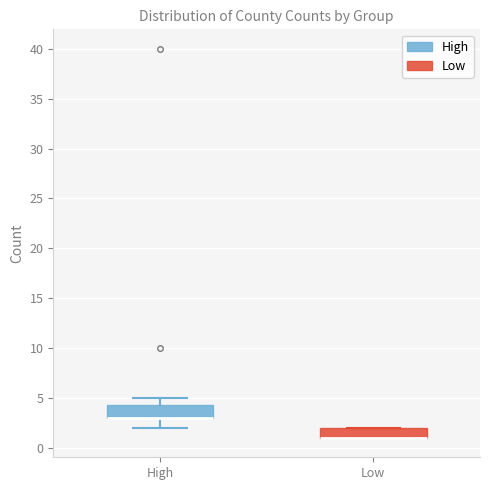

Reading left to right, read every box against the y-axis: the position of its median line, the range the box covers, and the ends of its whiskers. The values are not printed on the chart, so give them approximately, as read against the axis.

High: median 3.0 (drawn on the box's lower edge), box 3.0 to 4.5, whiskers 2.0 to 5.0
Low: median 1.0 (drawn on the box's lower edge), box 1.0 to 2.0, whiskers 1.0 to 2.0